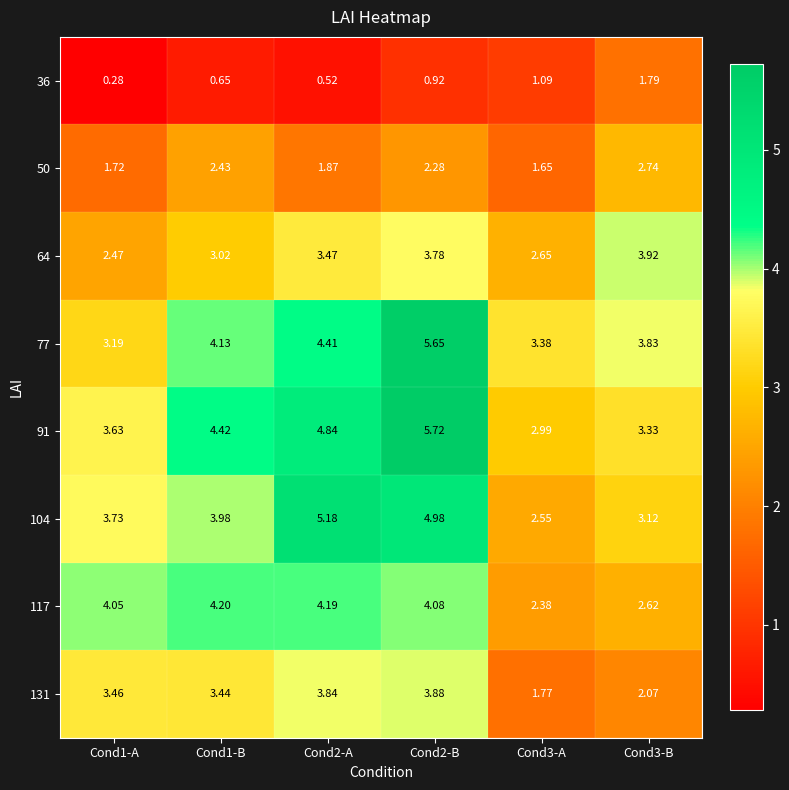

Is the value of 64 at Cond1-B greater than the value of 36 at Cond3-B?

Yes